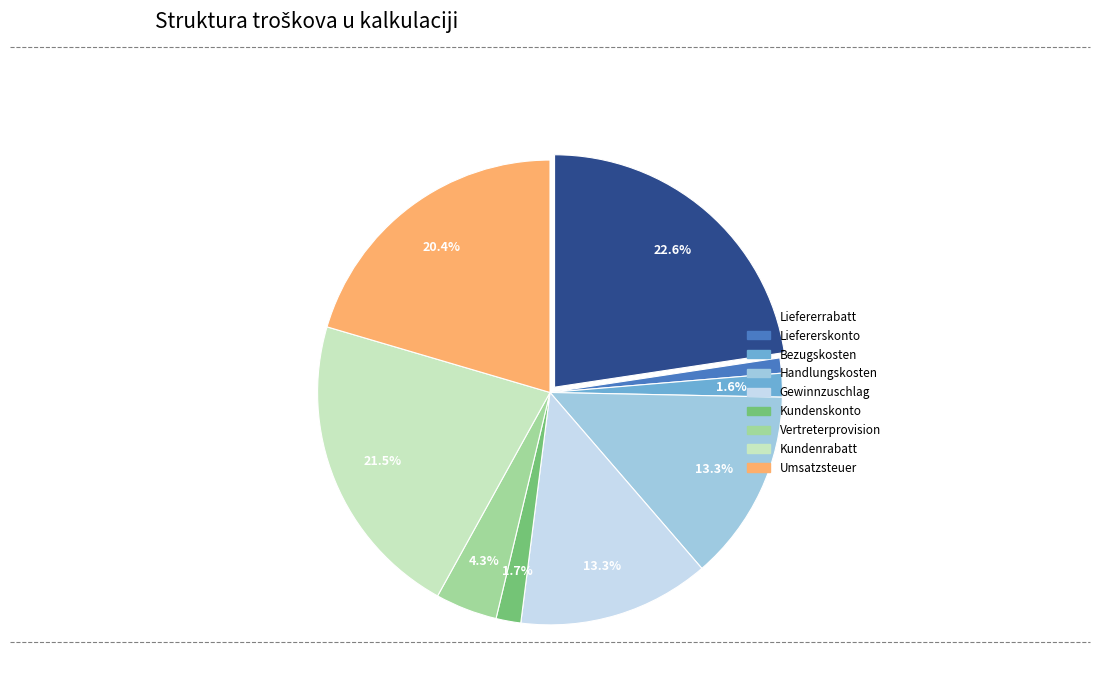

Which slice is the largest?

Liefererrabatt